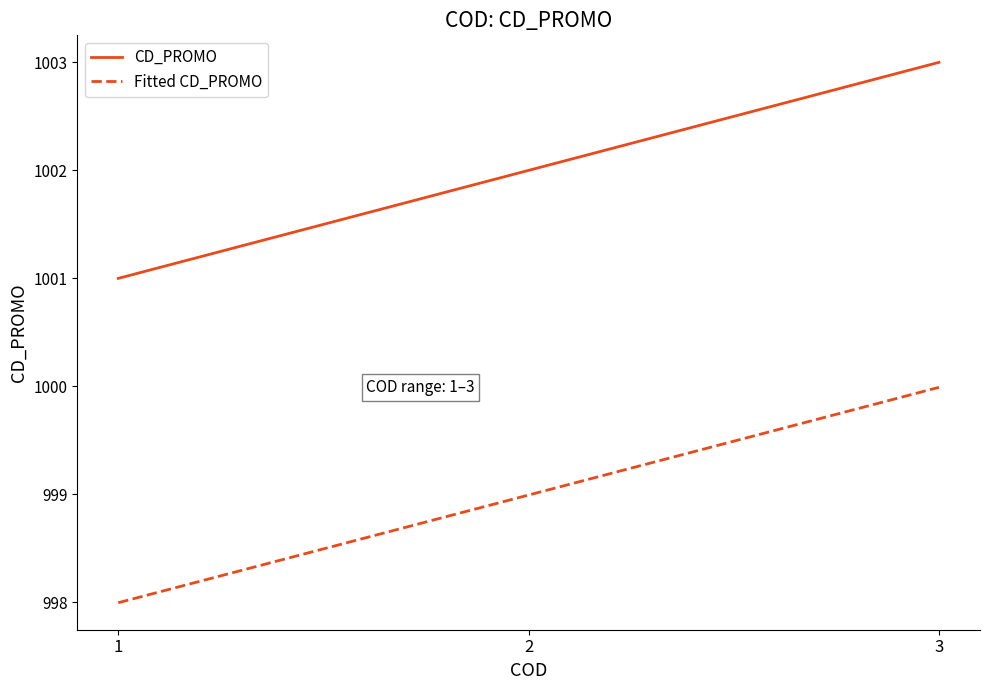

Reading right to left, transcribe all the data shown in this chart.

CD_PROMO: 3=1003.0	2=1002.0	1=1001.0
Fitted CD_PROMO: 3=1000.0	2=999.0	1=998.0